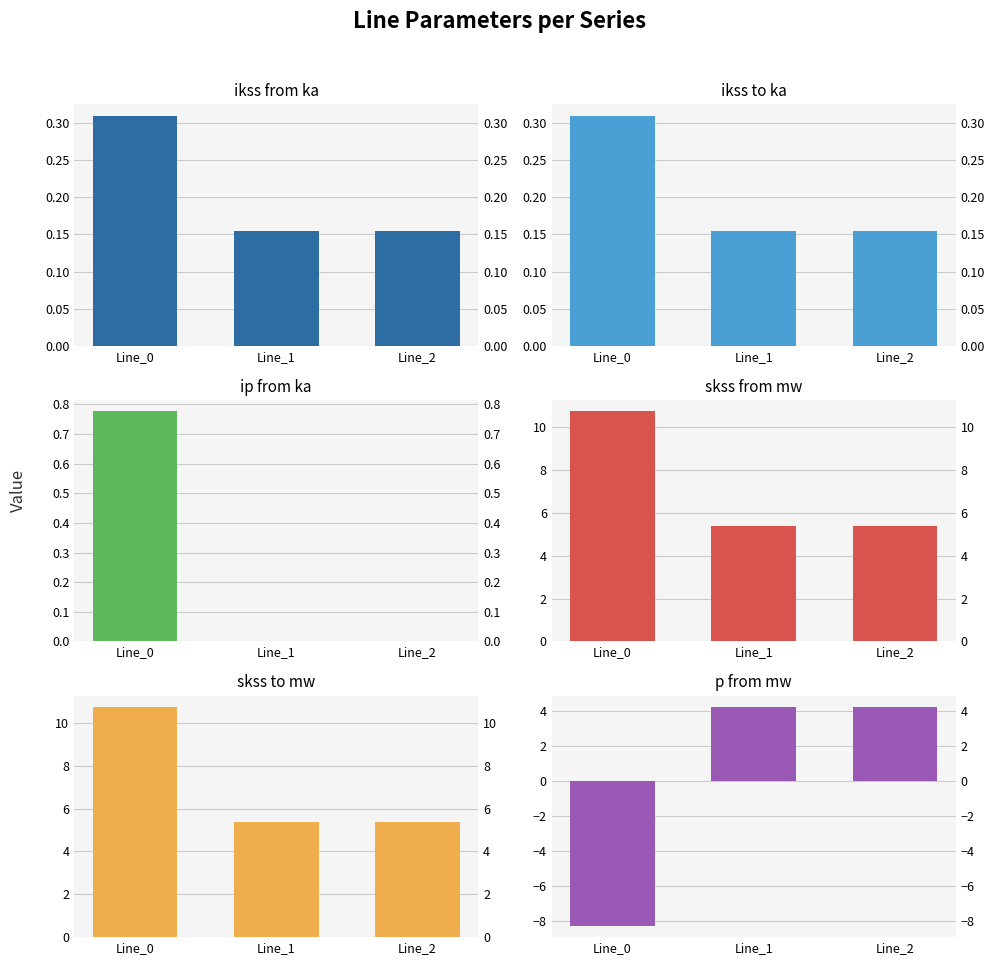

What value does the pf_ikss_from_ka series have at Line_1?

0.2